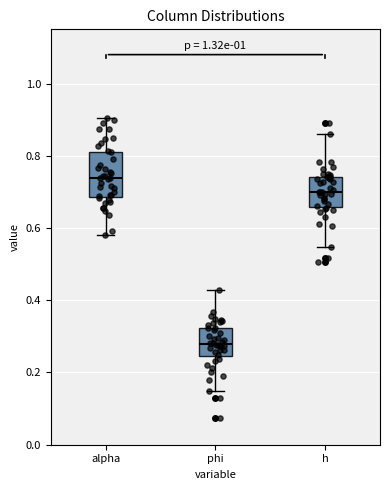

Where does the median line of the box for phi sit on the y-axis? The values are not printed on the chart, so give them approximately, as read against the axis.

0.28